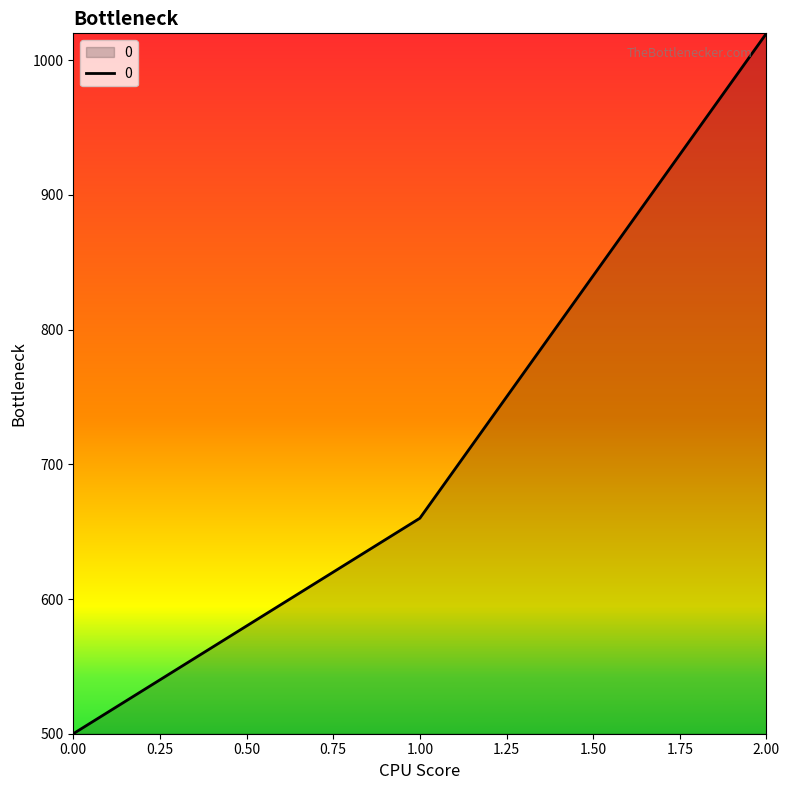

What is the approximate value at 2.00, to the nearest 10?

1020